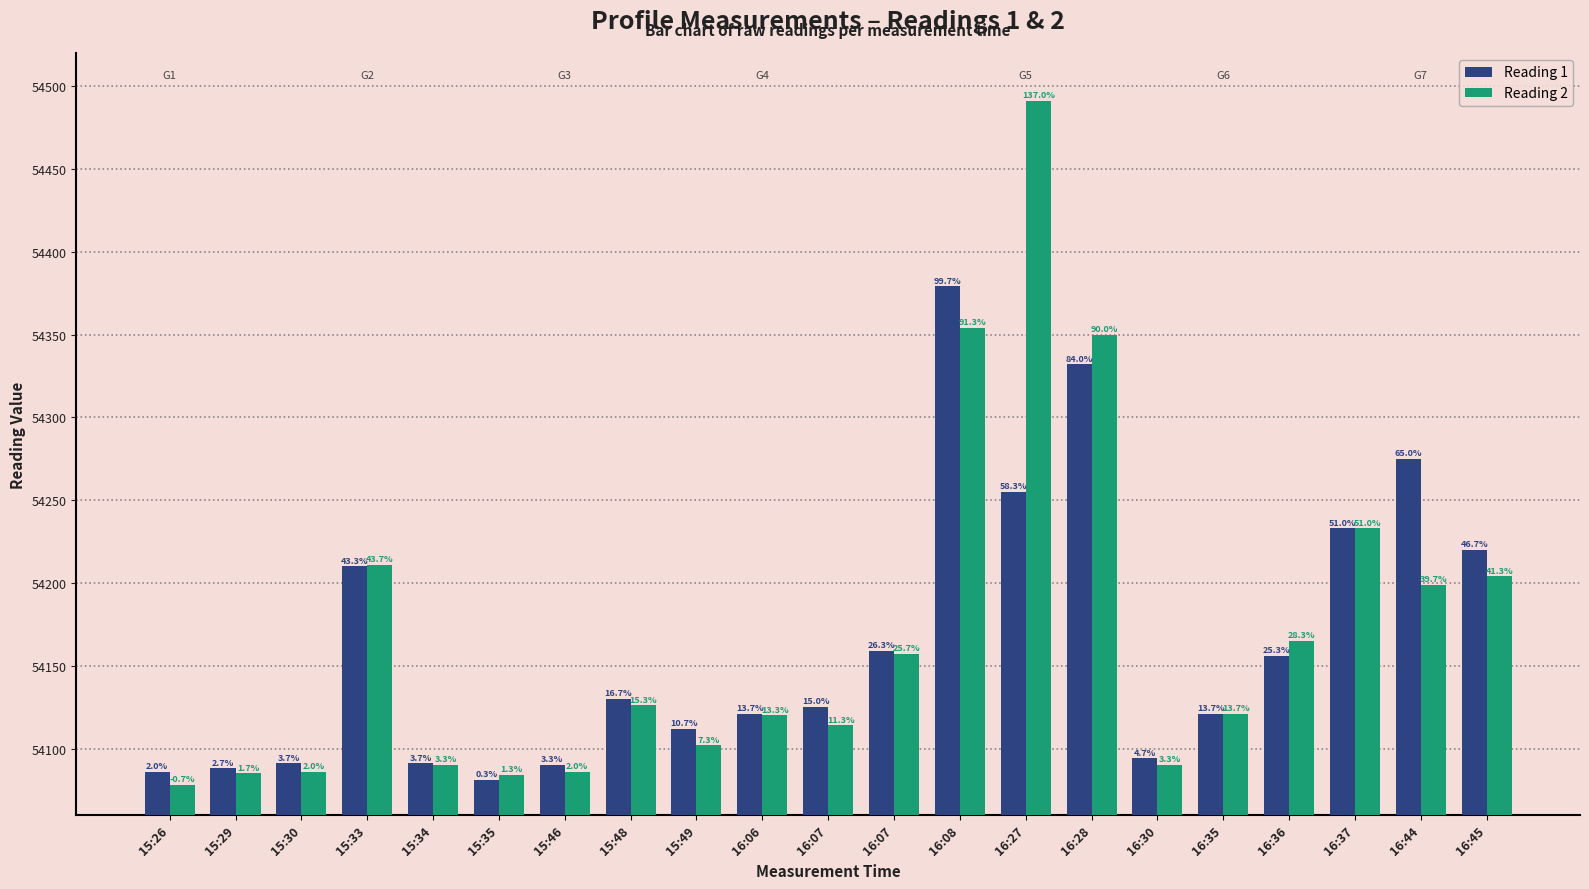

What is the value of the Reading 2 bar at the 4th from the left?

54211